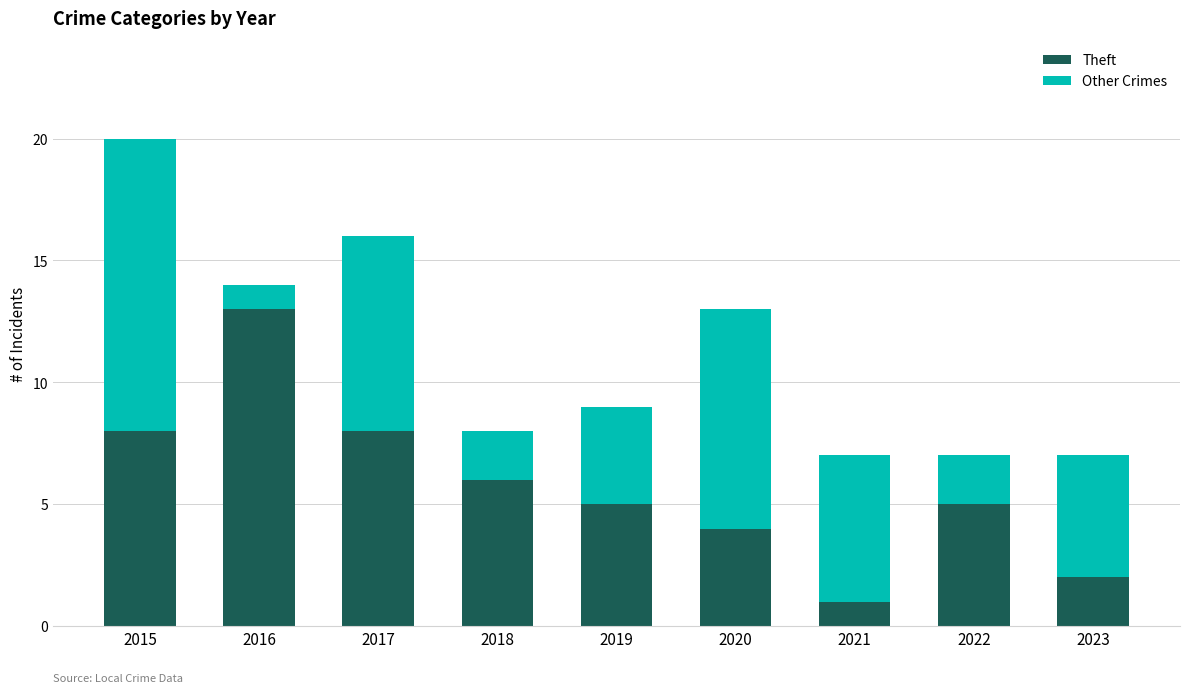

At which label does Theft reach its peak?

2016